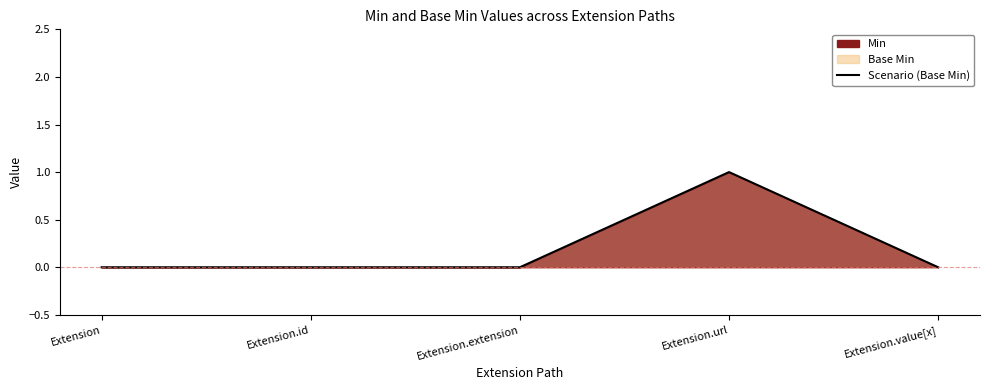

List the labels in order of value, smallest first.

Extension, Extension.id, Extension.extension, Extension.value[x], Extension.url